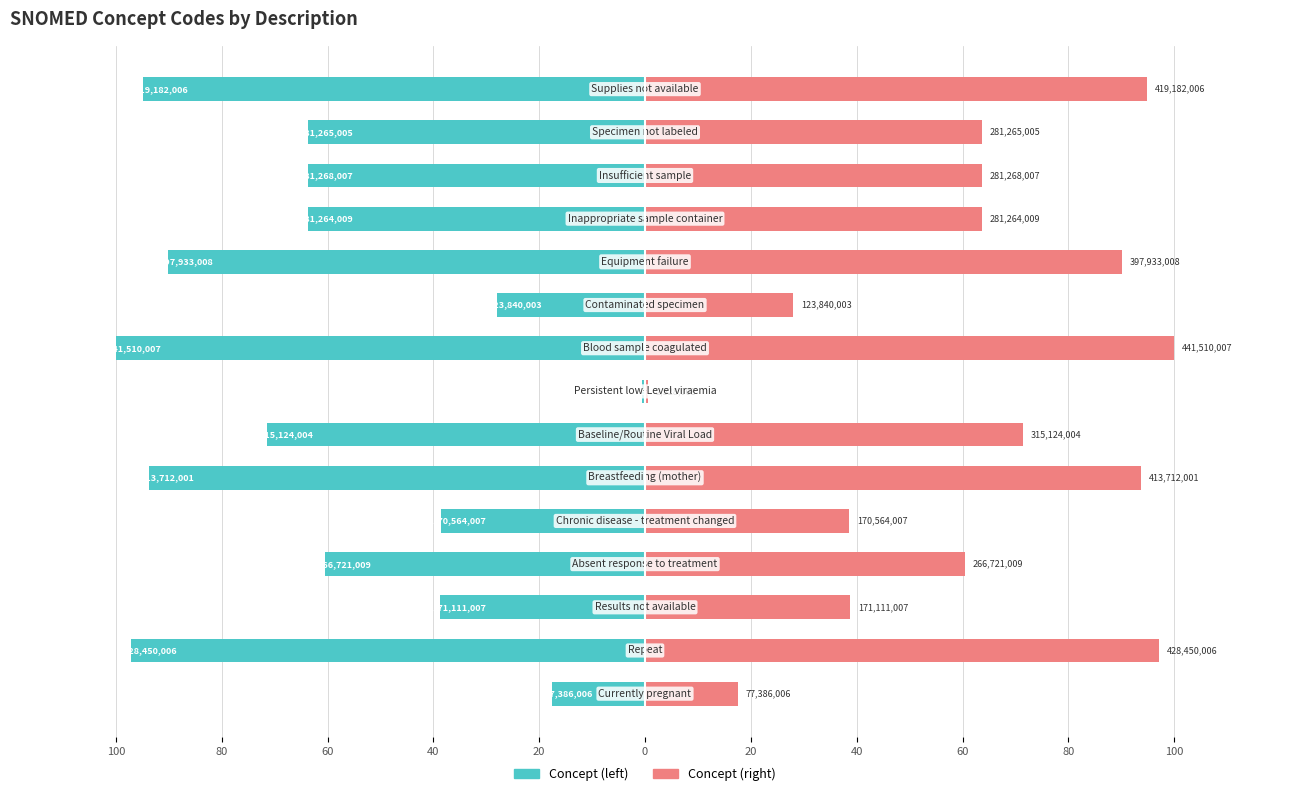

What are all the series names shown in the legend?

Concept (left), Concept (right)